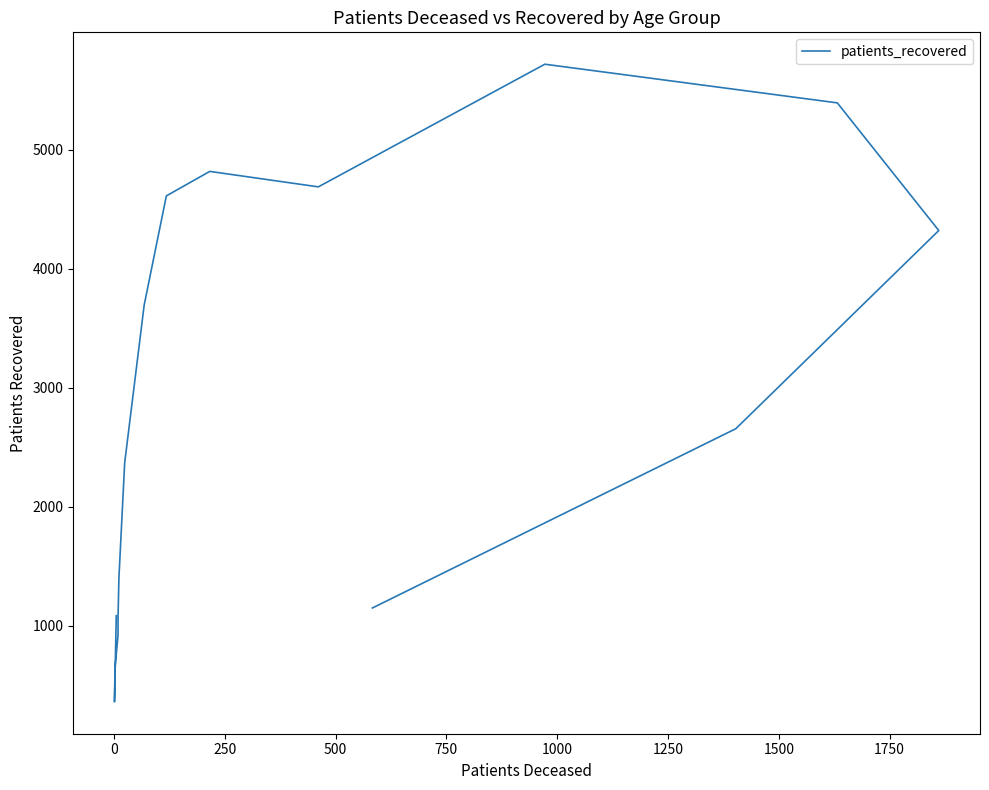

Count the number of categories in the chart.

16